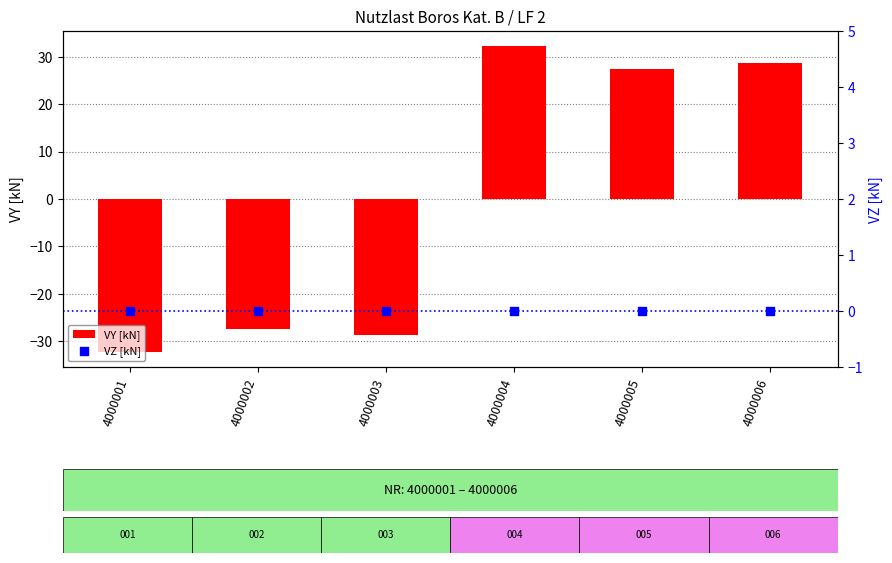

Which series has the largest Y range (max minus min)?

VY [kN]